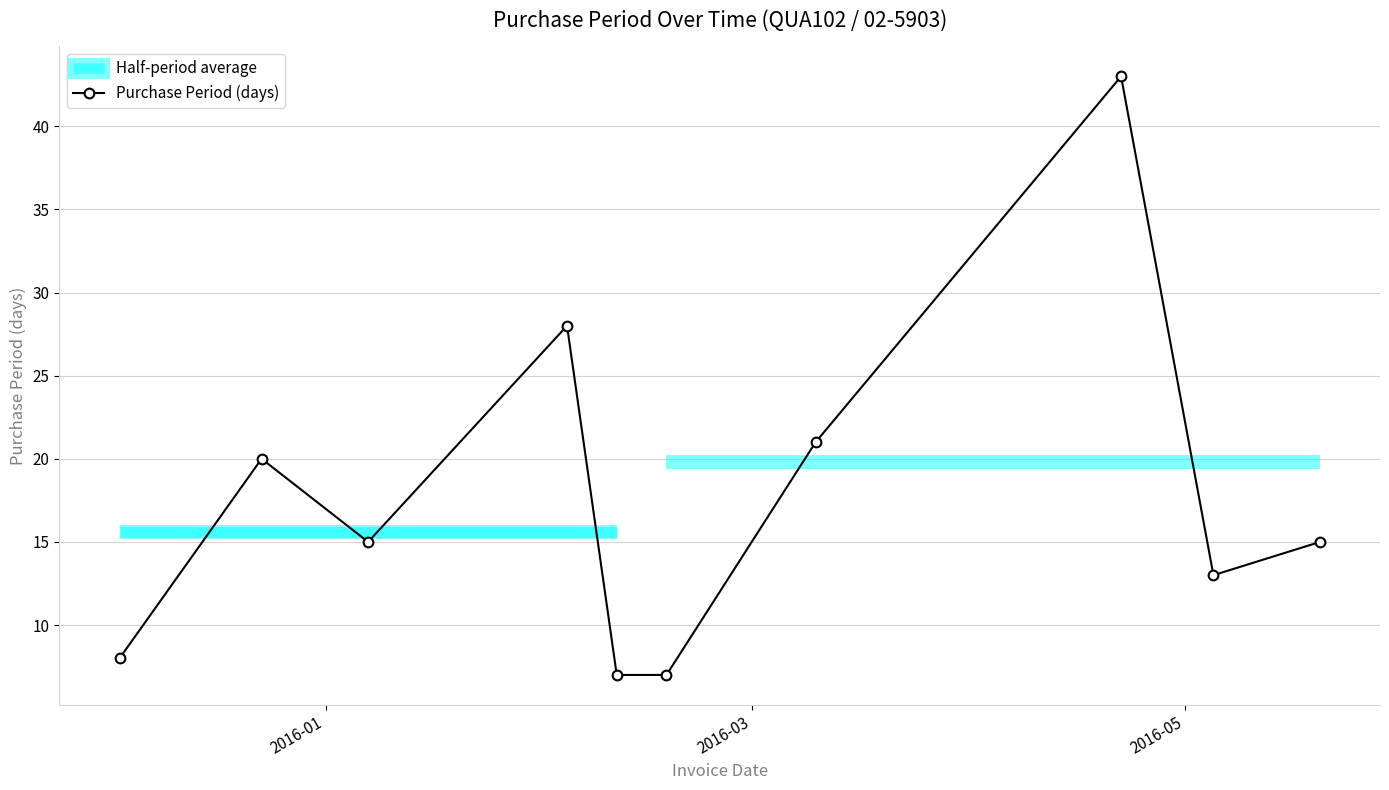

In Purchase Period (days), how many points are higher than both neighbors (excluding endpoints)?

3